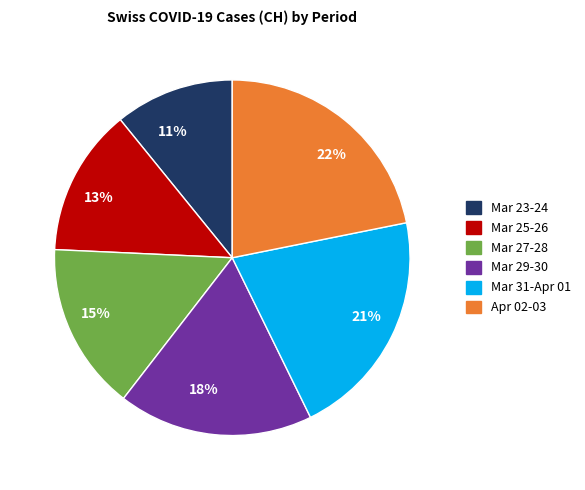

Which has a higher value, 18% or 21%?

21%